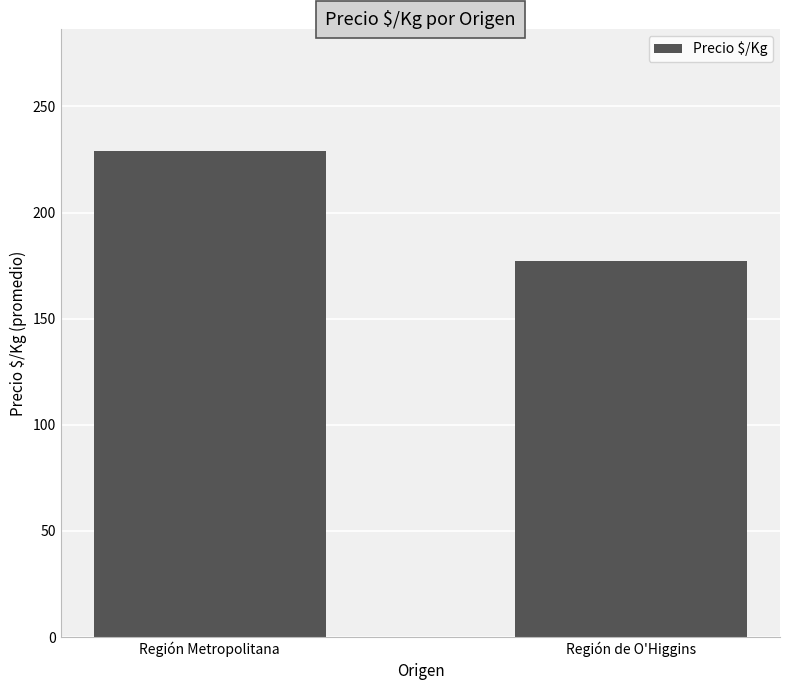

What is the difference between the maximum and minimum values?

51.9